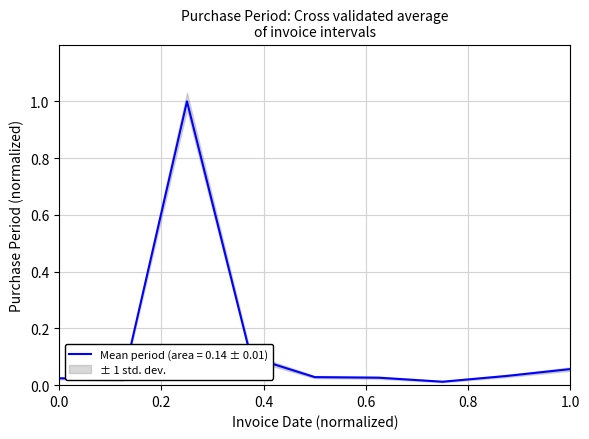

How many distinct data groups are displayed?

1